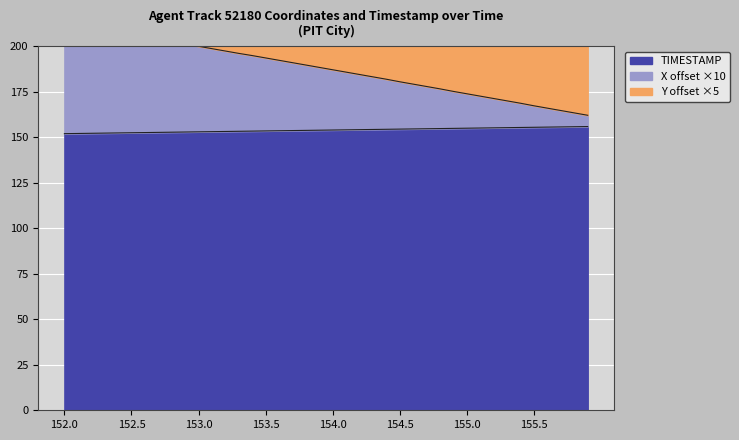

At which label does Y reach its peak?

155.9